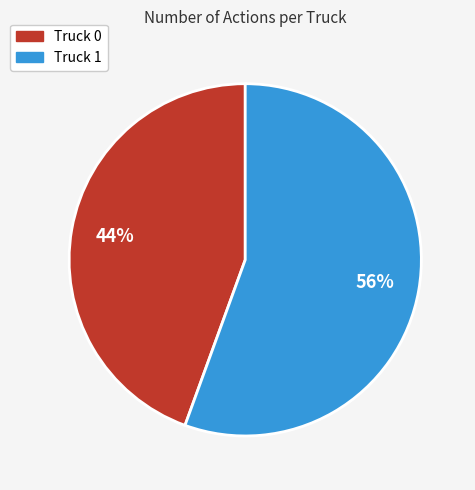

Do Truck 0 and Truck 1 together represent more than half of the pie?

Yes